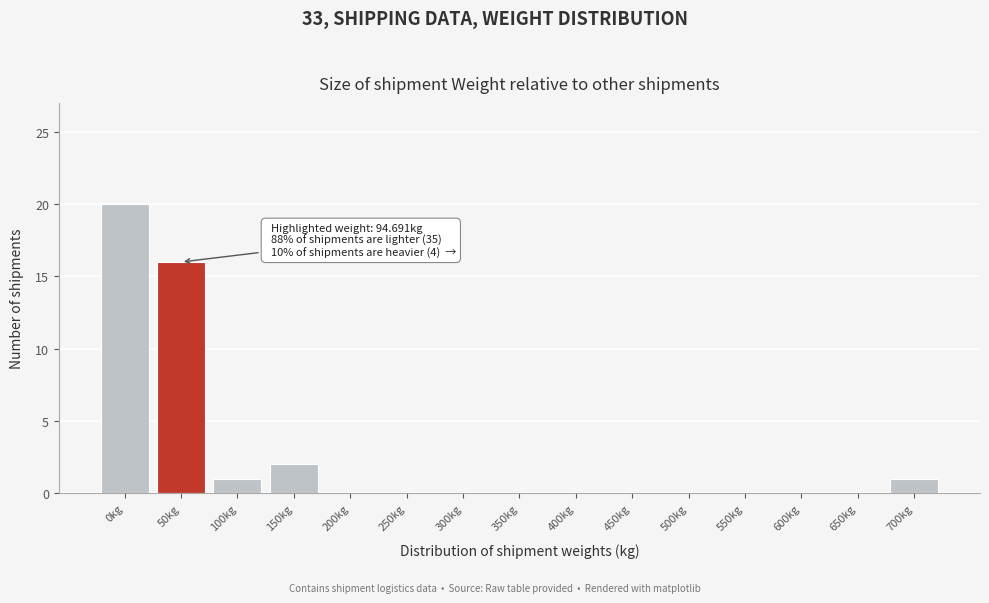

Reading left to right, what are all the values shown in this chart?

0kg=20	50kg=16	100kg=1	150kg=2	200kg=0	250kg=0	300kg=0	350kg=0	400kg=0	450kg=0	500kg=0	550kg=0	600kg=0	650kg=0	700kg=1